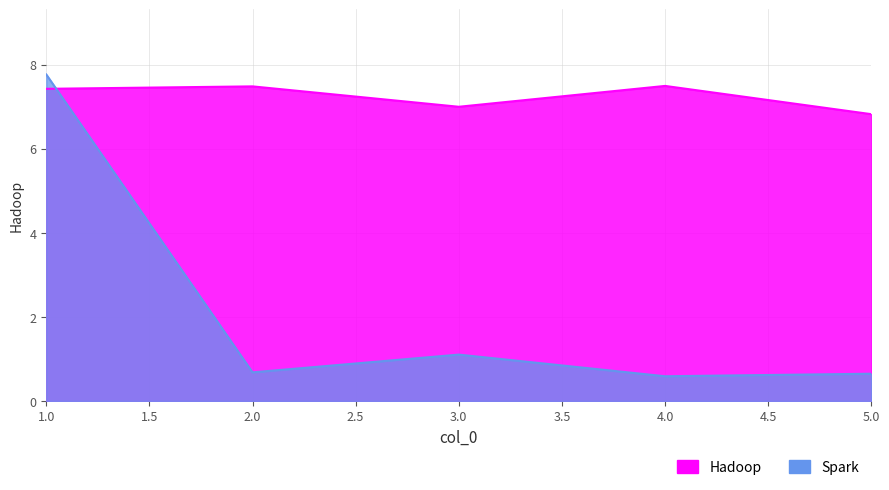

Where is the first local maximum for Spark?

3